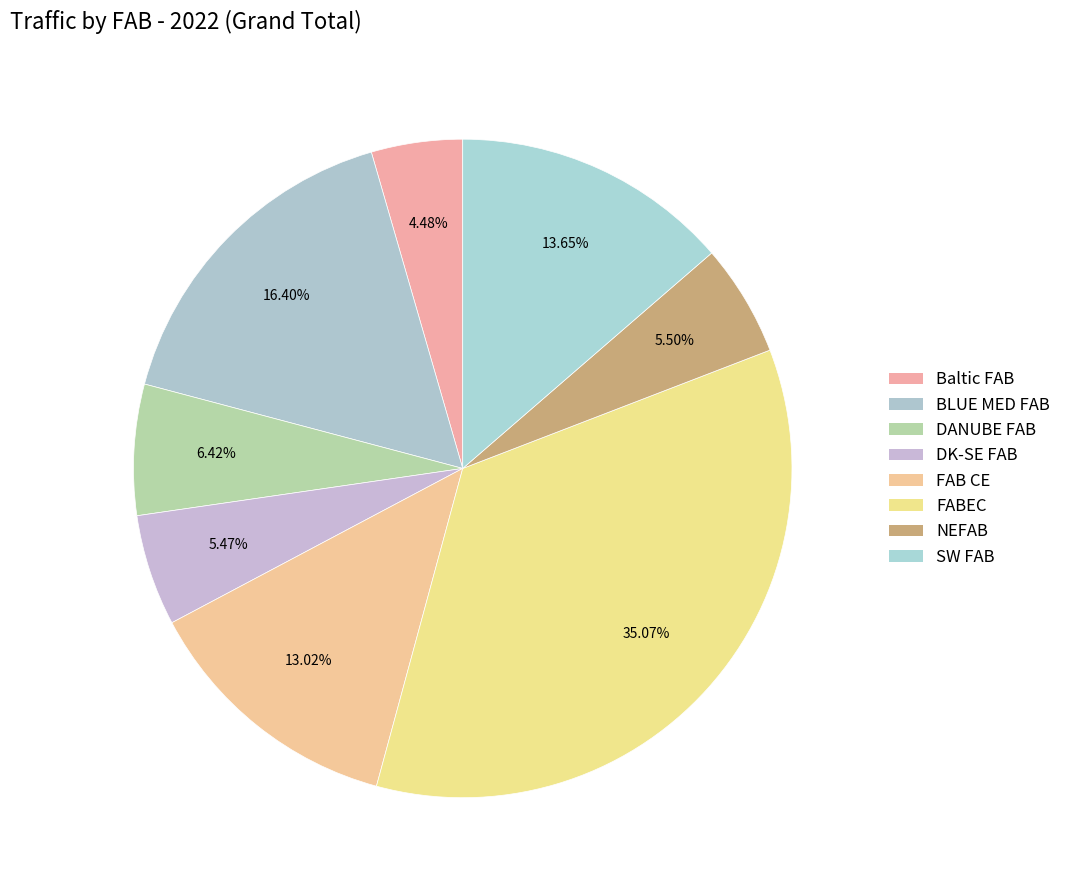

Does NEFAB account for over 50% of the chart?

No